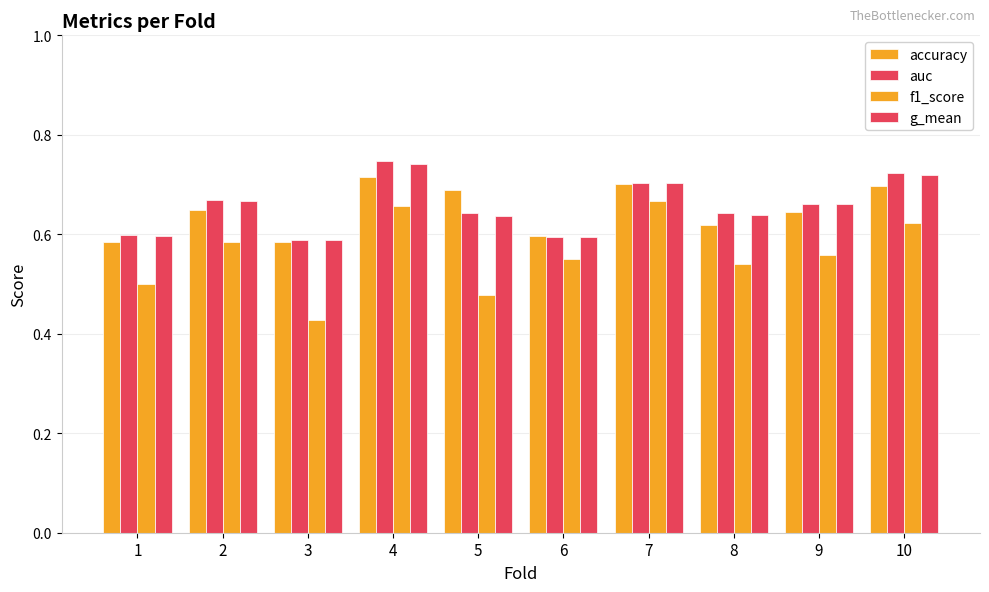

How many bars are there in each group?

4